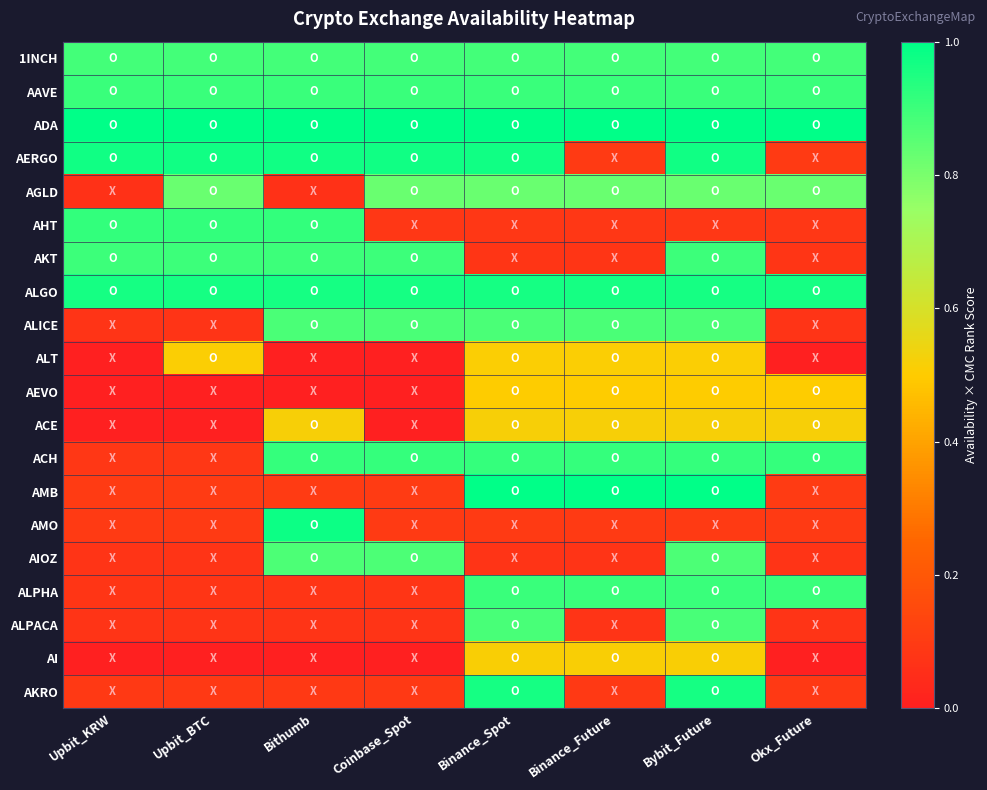

Which category has the highest value across all series?

Upbit_KRW